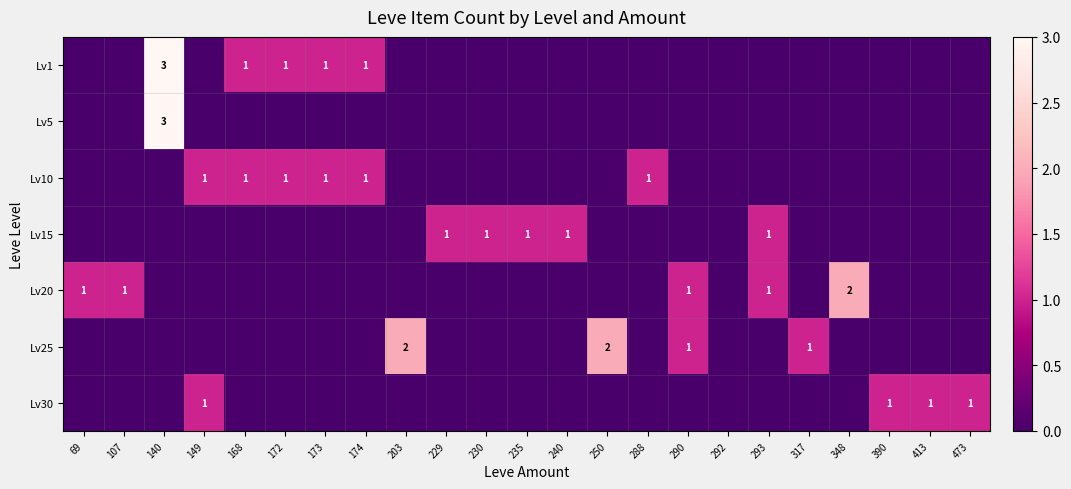

The Lv30 series shows 1 at 390. True or false?

True